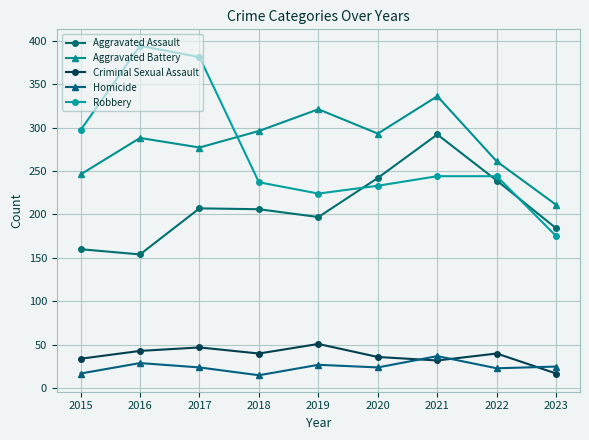

The Criminal Sexual Assault series shows 49 at 2015. True or false?

False